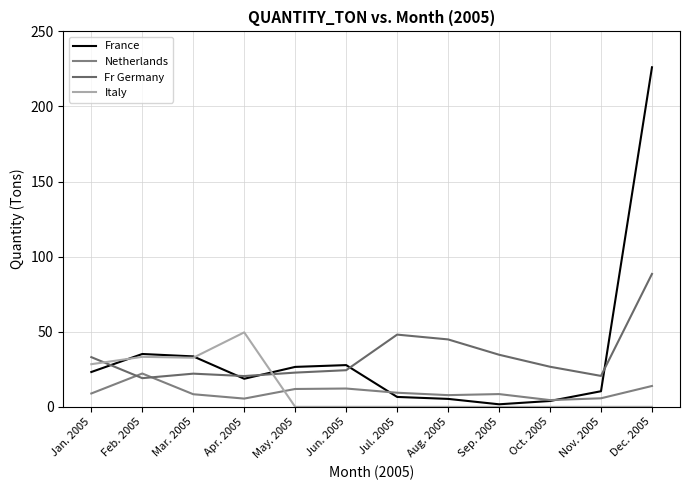

What is the difference between the highest and lowest values at Jul. 2005?

48.1